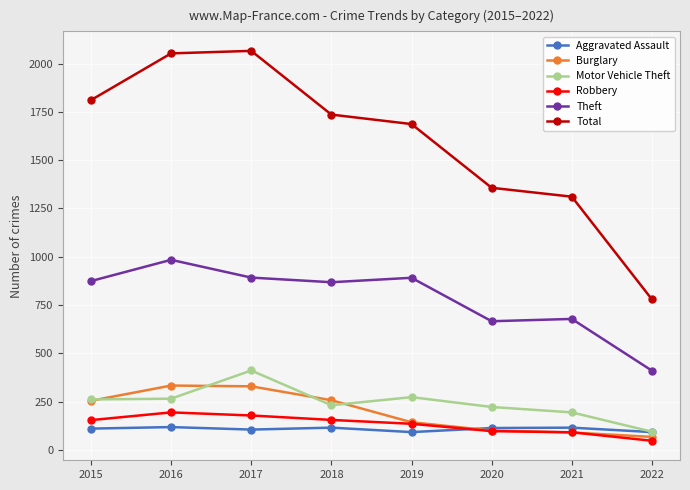

True or false: Aggravated Assault and Total intersect in this chart.

False